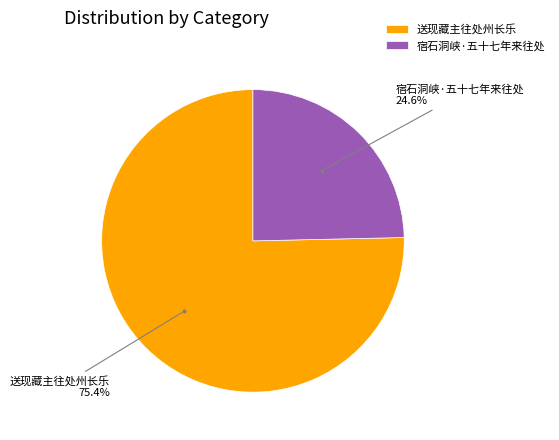

What is the ratio of the value at 宿石洞峡·五十七年来往处 to the value at 送现藏主往处州长乐?

0.3